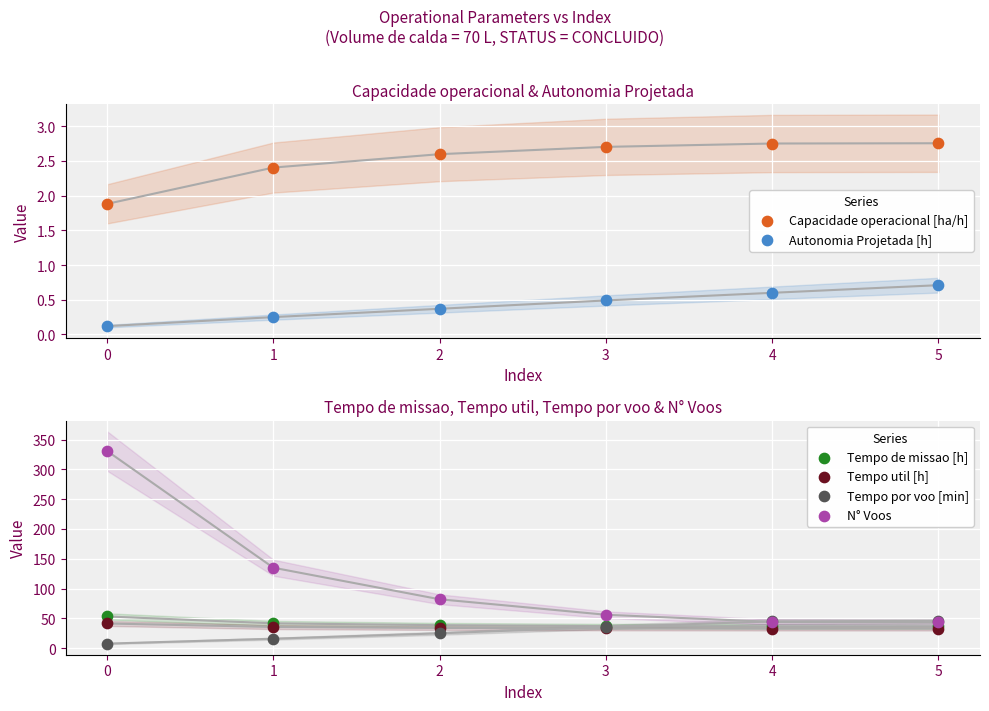

Is the value of Capacidade operacional [ha/h] at 5 greater than the value of N° Voos at 4?

No